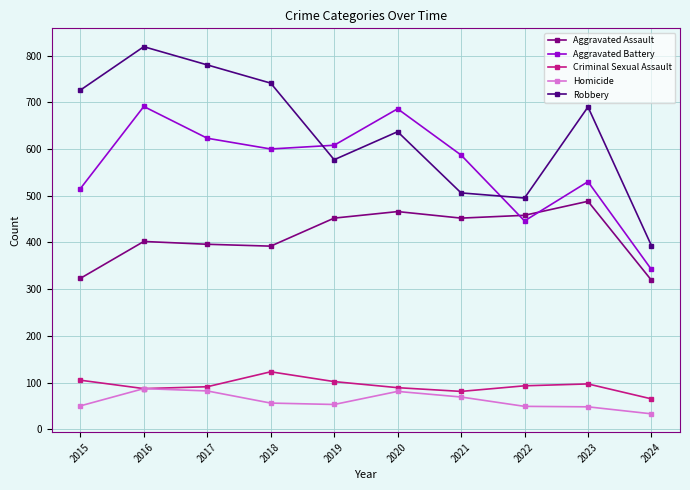

Read the Aggravated Assault value at 2023, to the nearest 10.

490